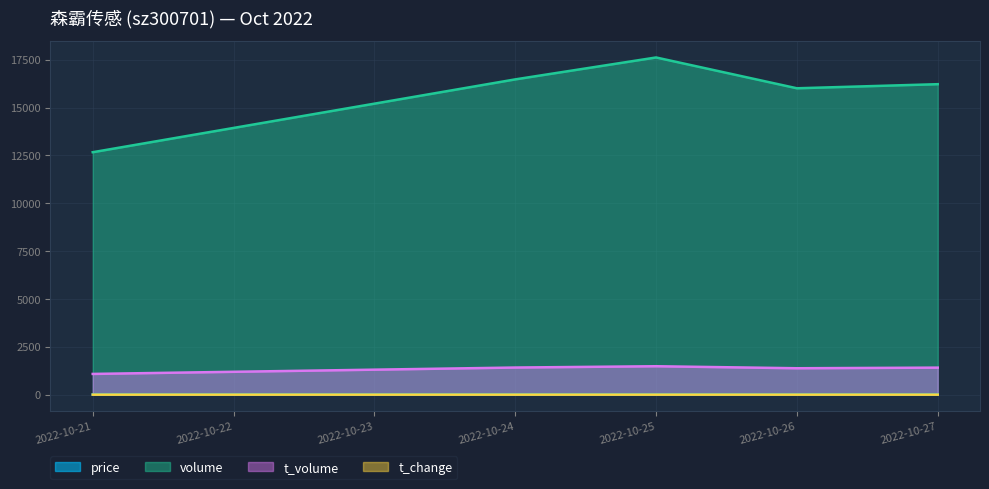

True or false: volume and t_volume intersect in this chart.

False